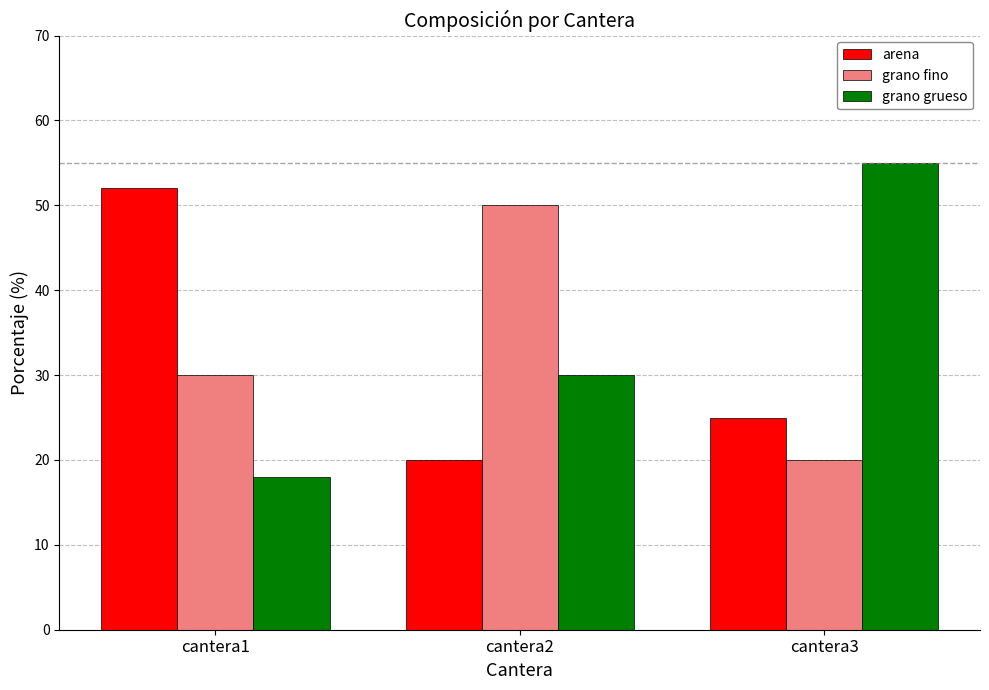

How many series are shown in this chart?

3